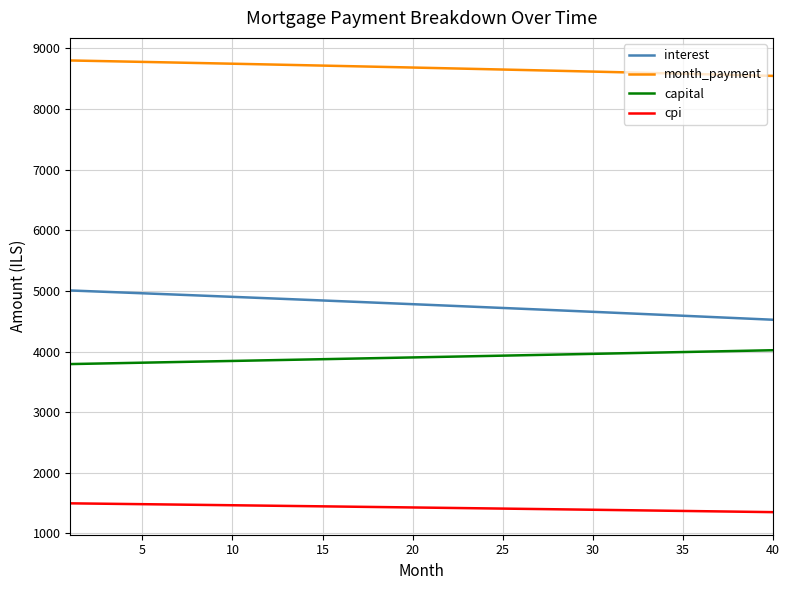

True or false: cpi and interest cross at least once.

False